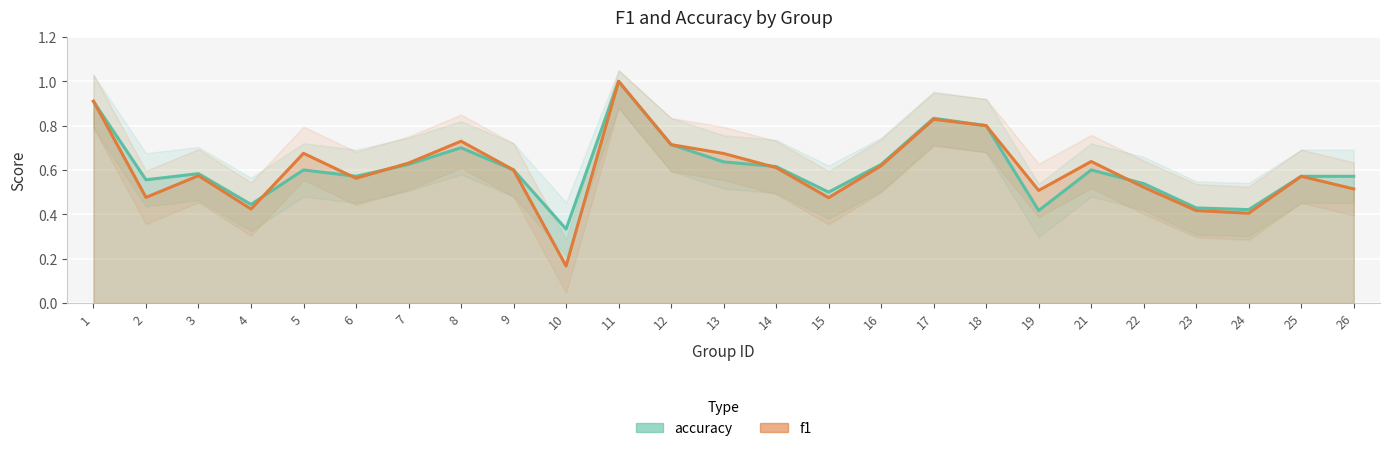

How many intersections are there between f1 and accuracy?

6